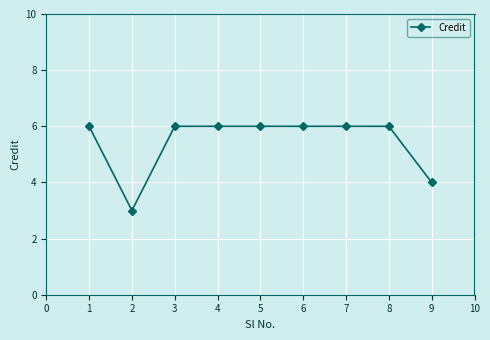

What is the maximum value shown in the chart?

6